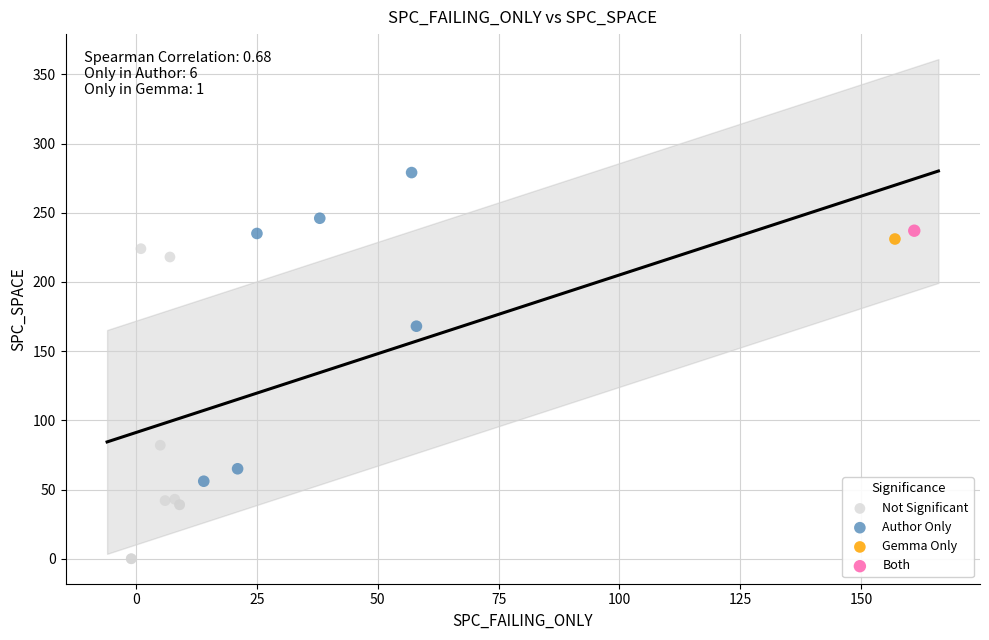

Which series contains the highest Y value?

Author Only